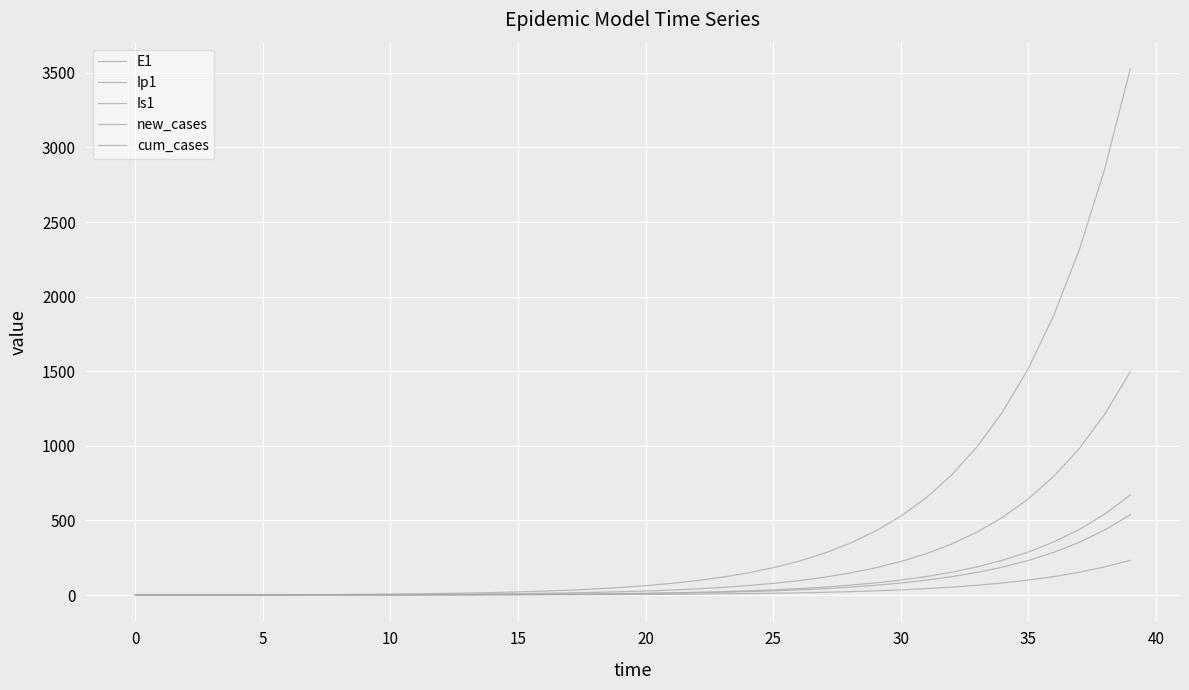

Count the number of data series in this chart.

5